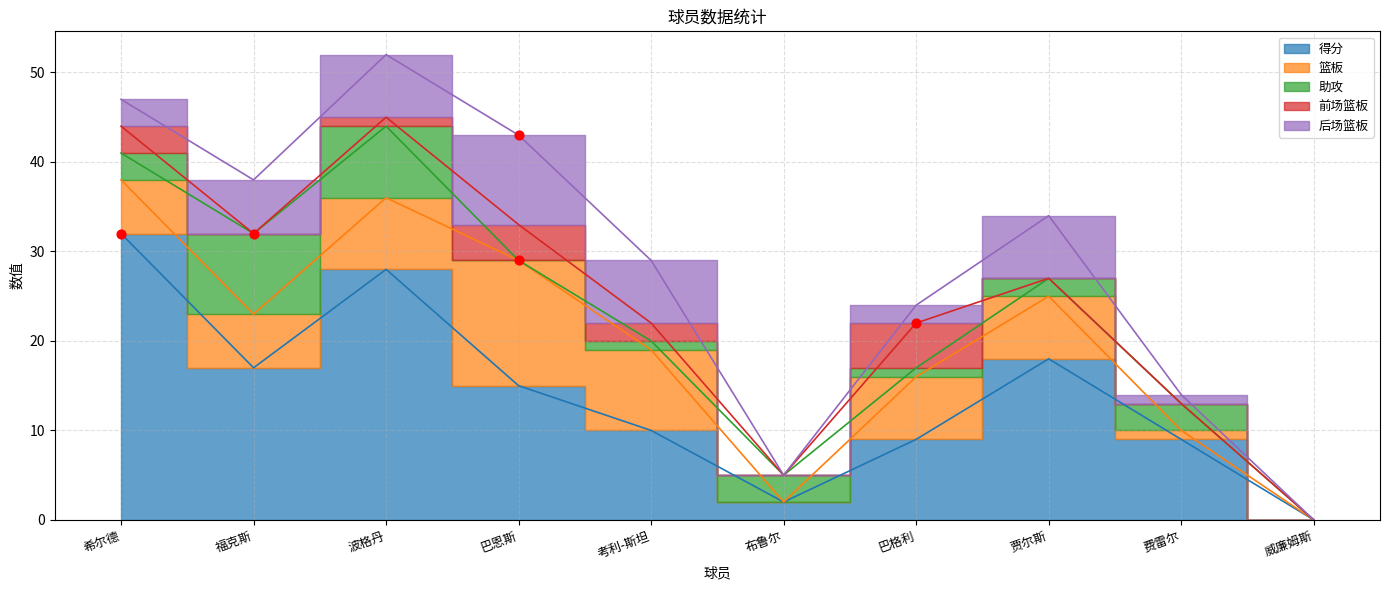

Which series has the largest total across all categories?

得分